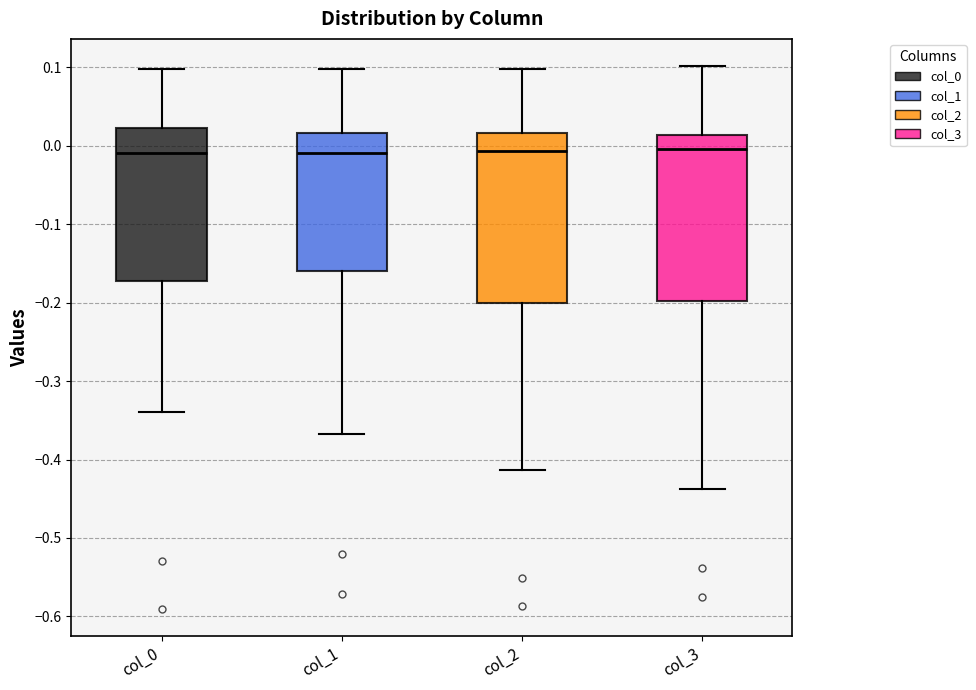

Where is the upper edge of the box for col_3 on the y-axis? The values are not printed on the chart, so give them approximately, as read against the axis.

0.01